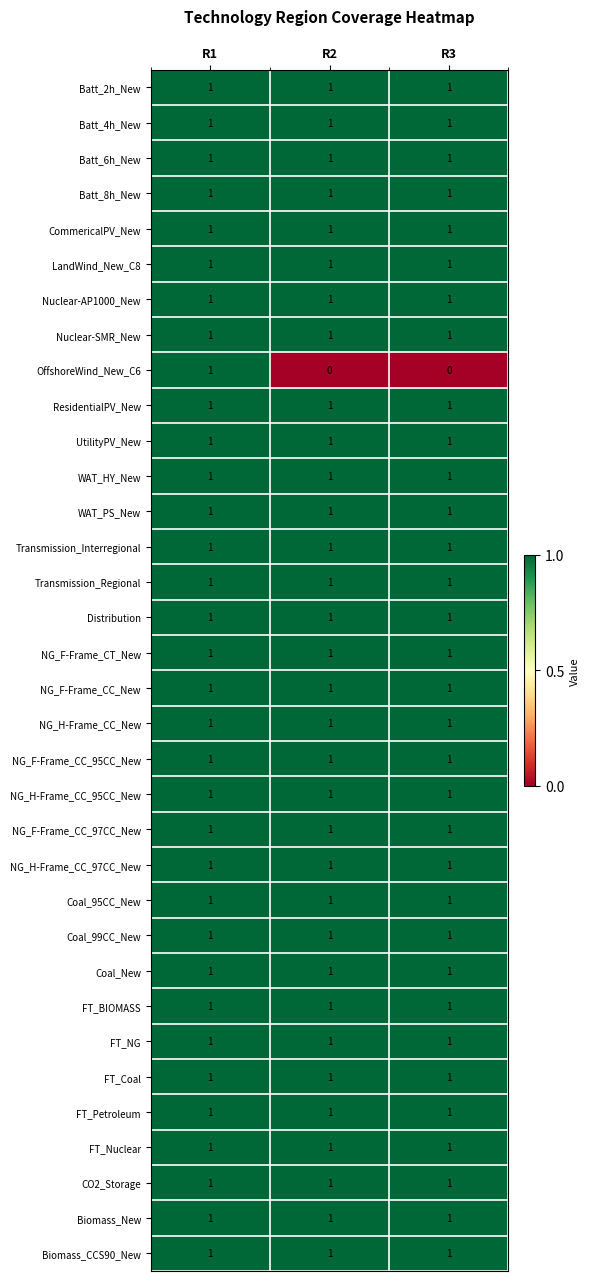

At which category is the sum across all series the highest?

R1